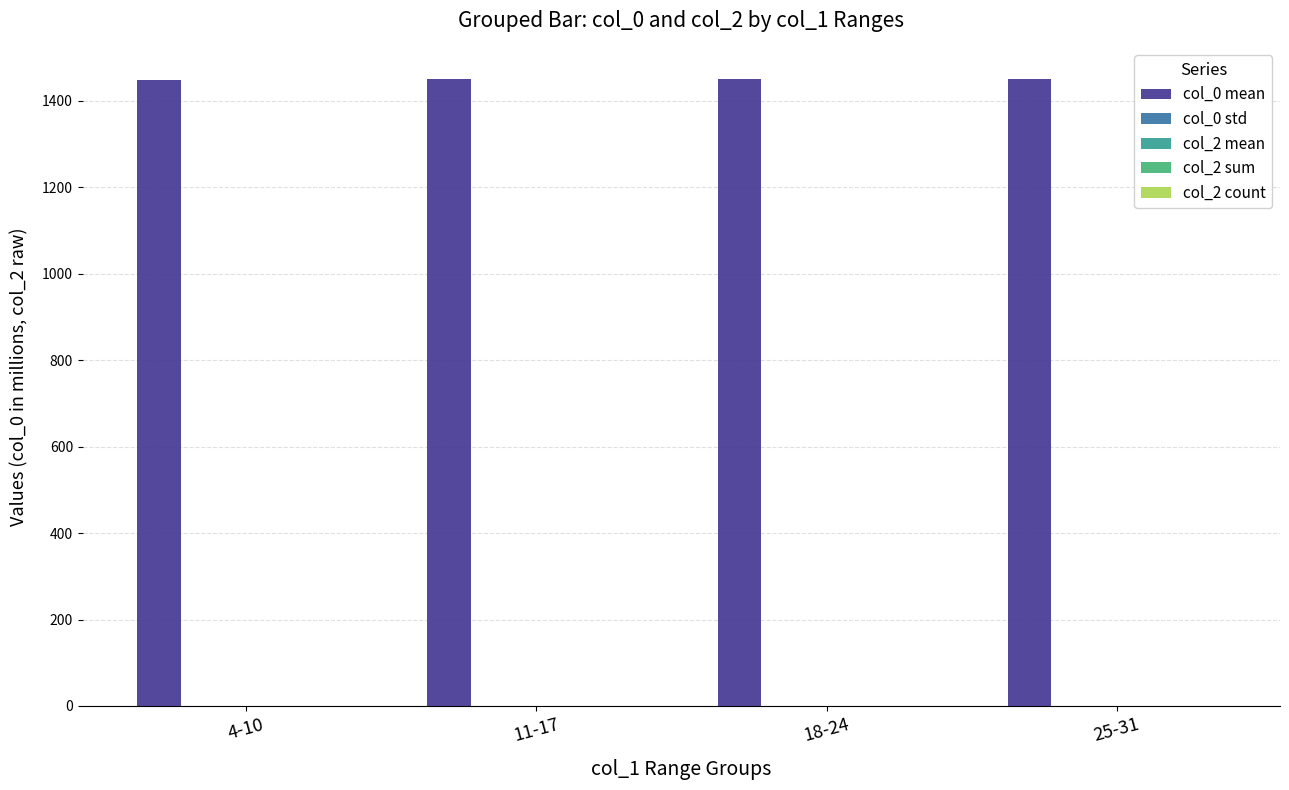

Is it true that col_0 std equals 0.1 at 18-24?

True